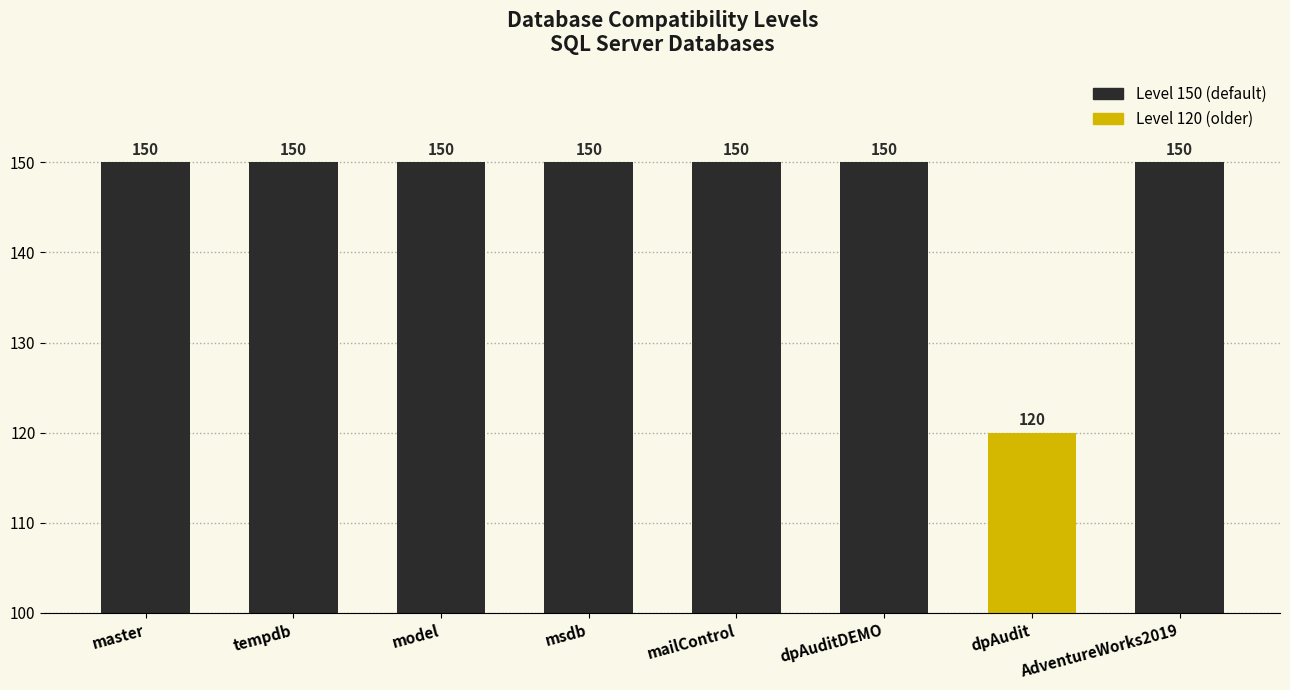

Reading left to right, what are all the values shown in this chart?

150	150	150	150	150	150	120	150